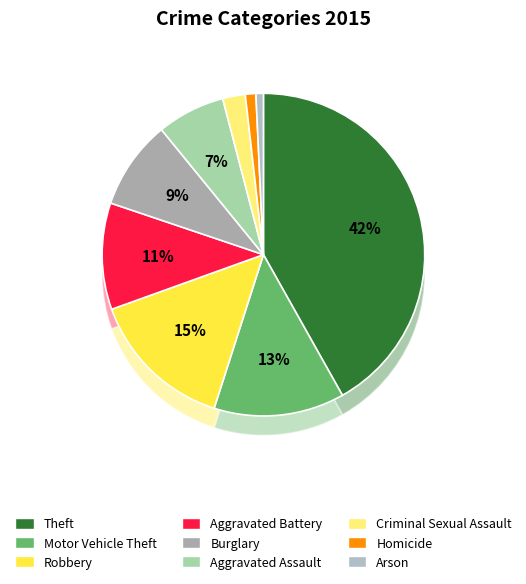

True or false: Homicide accounts for 1% of the total.

True